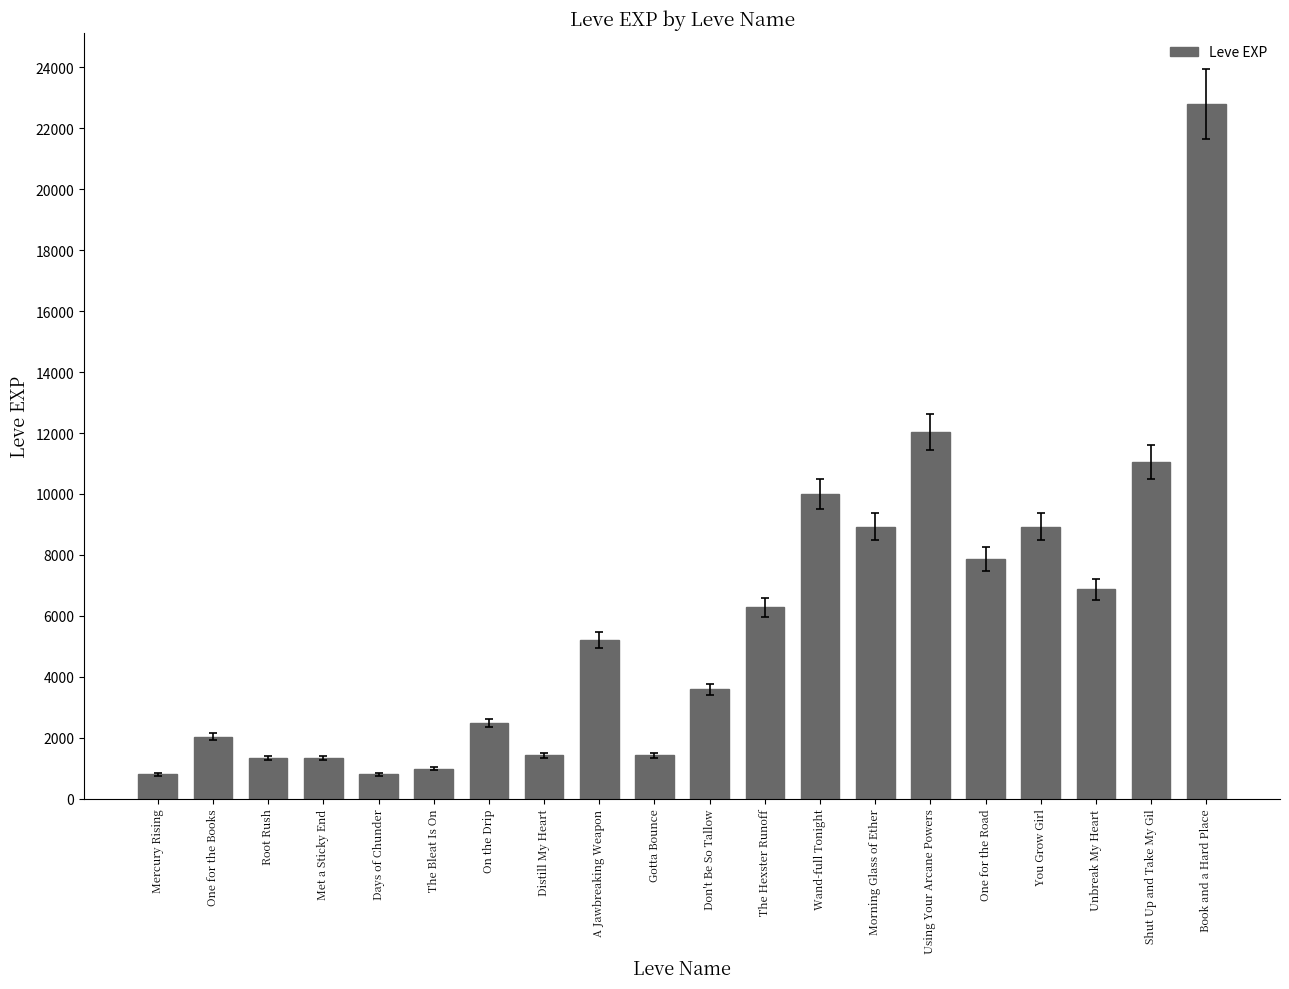

What is the change in value from One for the Books to Days of Chunder?

-1240